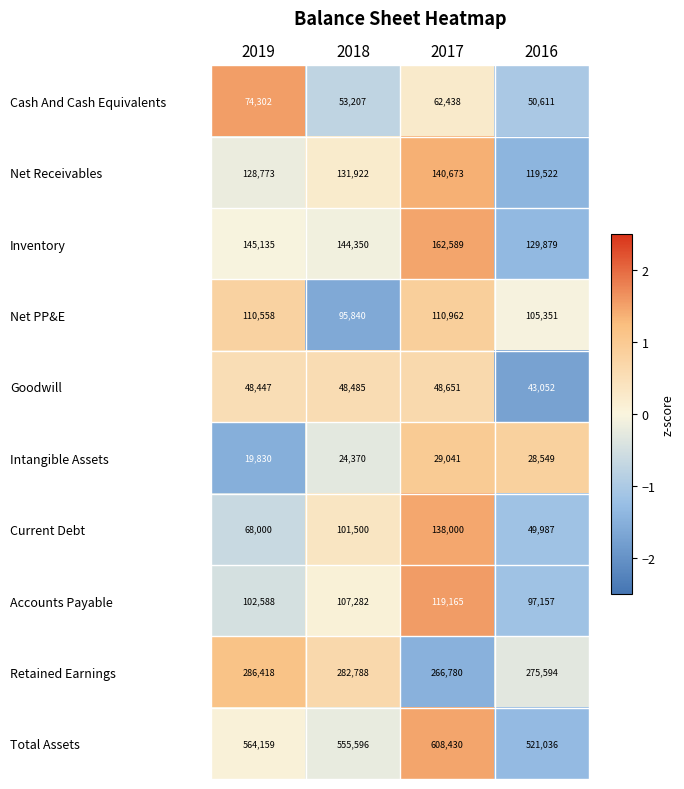

Count the number of categories in the chart.

4